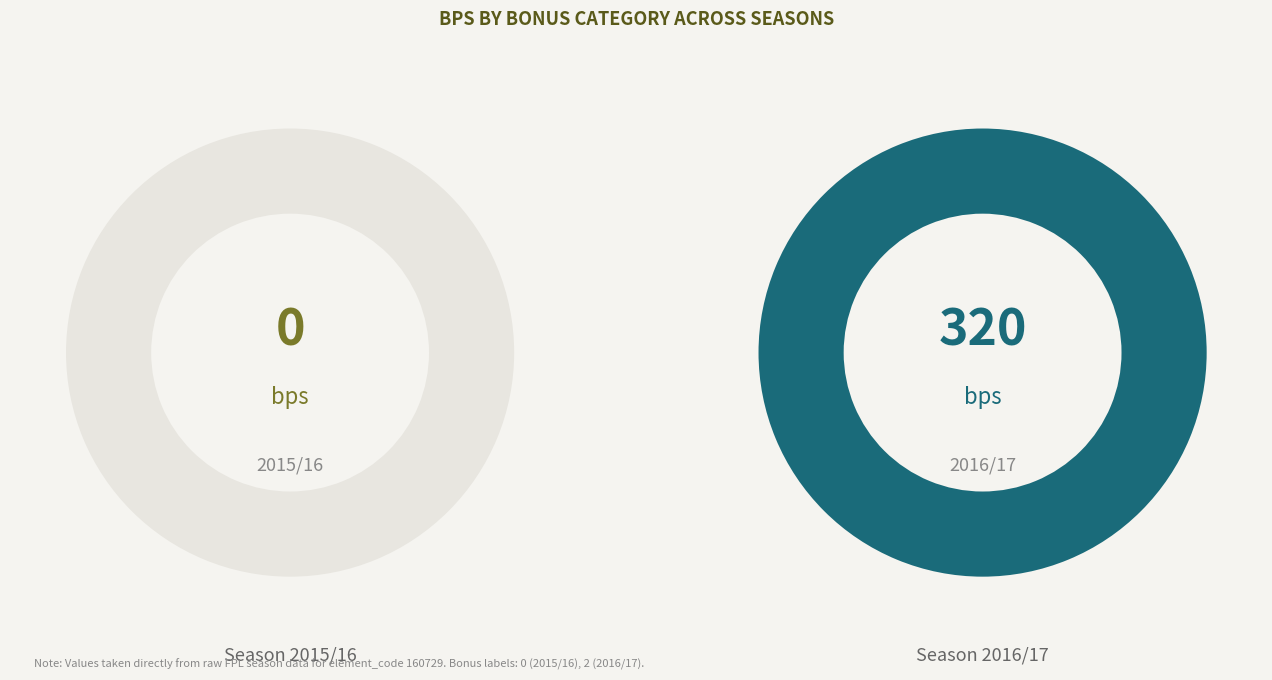

What percentage do 2 and 0 together represent?

100.0%